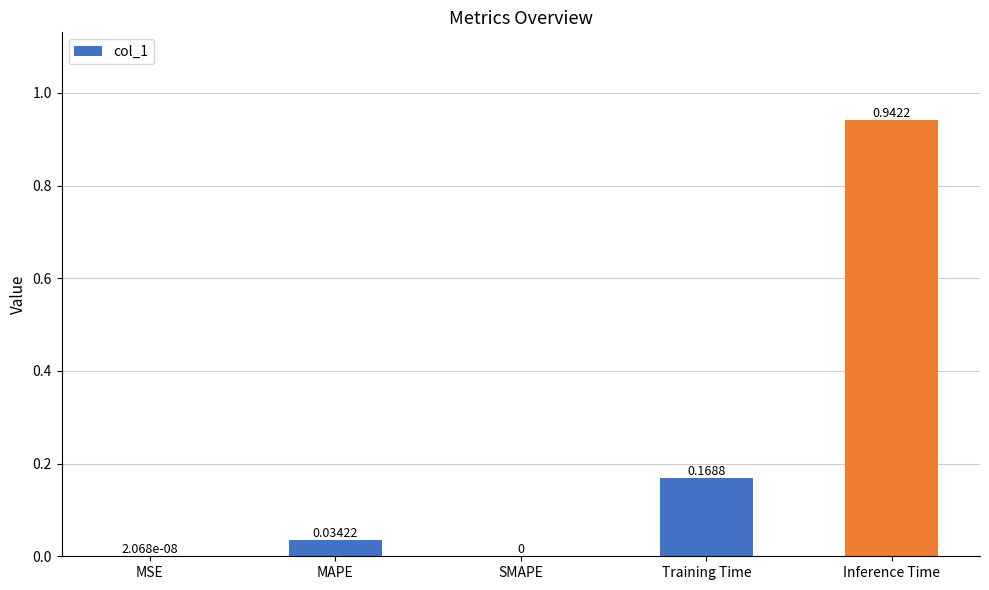

What is the sum of all values?

1.1